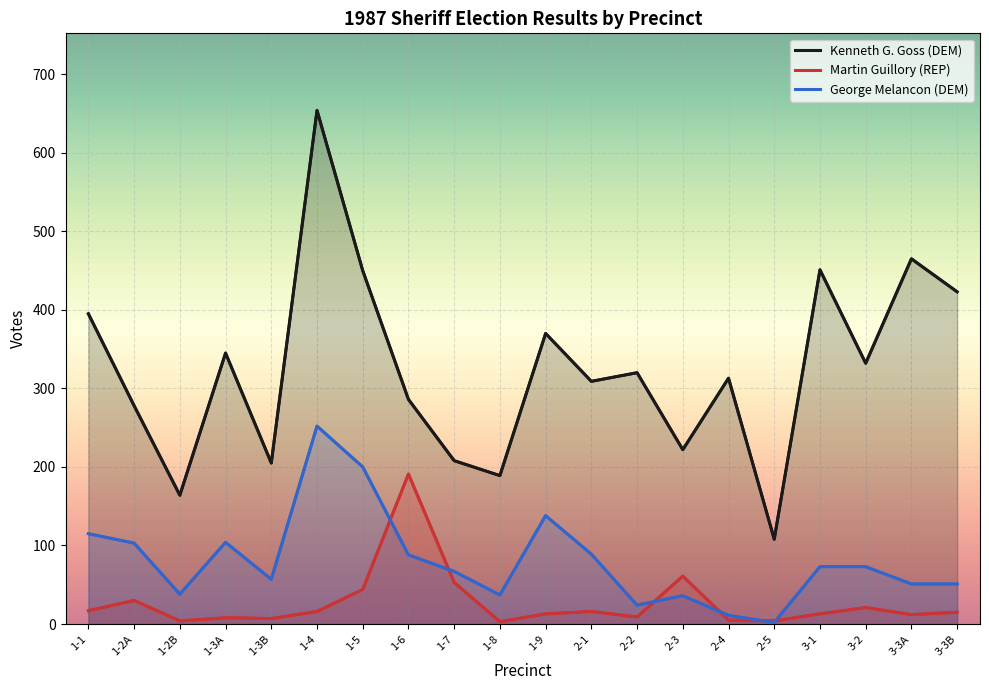

At which label does George Melancon (DEM) reach its peak?

1-4